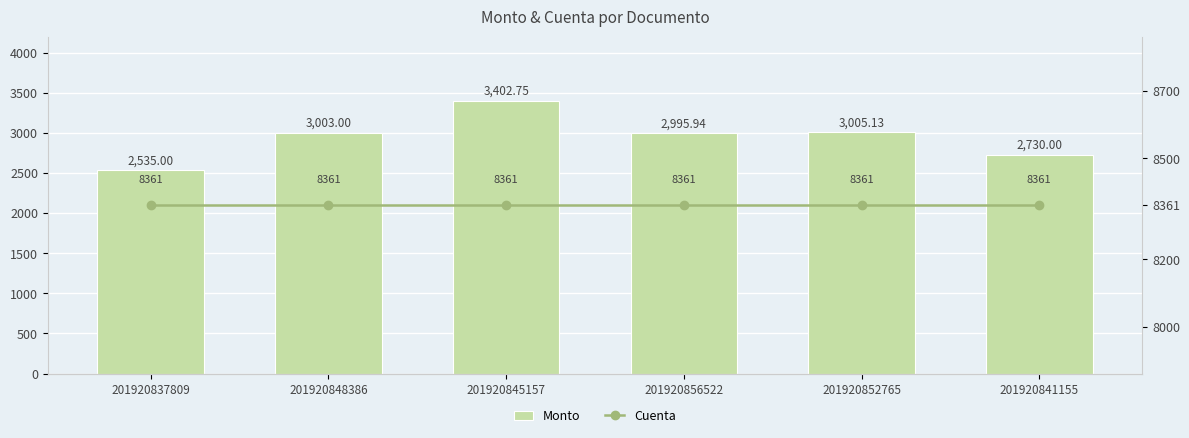

Which series changed the most between 201920848386 and 201920856522?

Monto